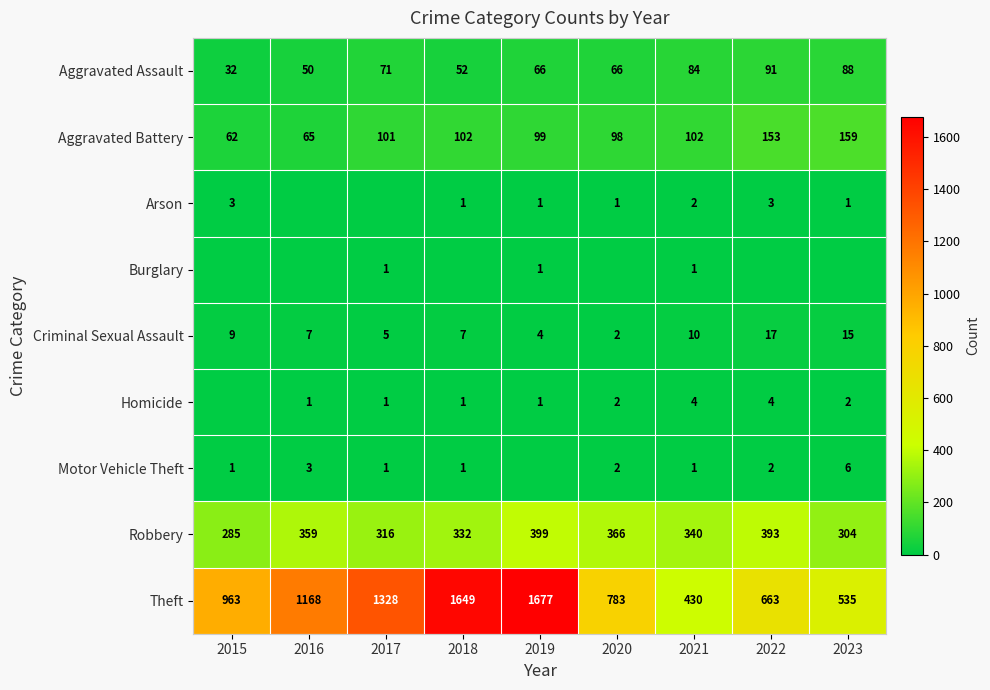

What is the greatest value displayed?

1677